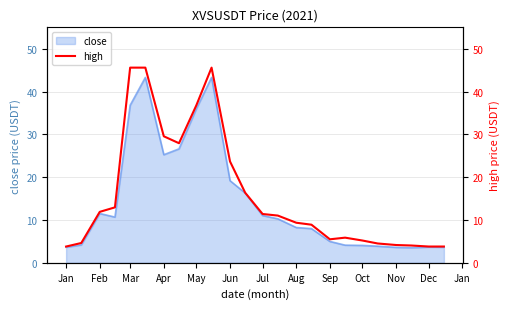

Between 17 and Apr, which is larger?

Apr